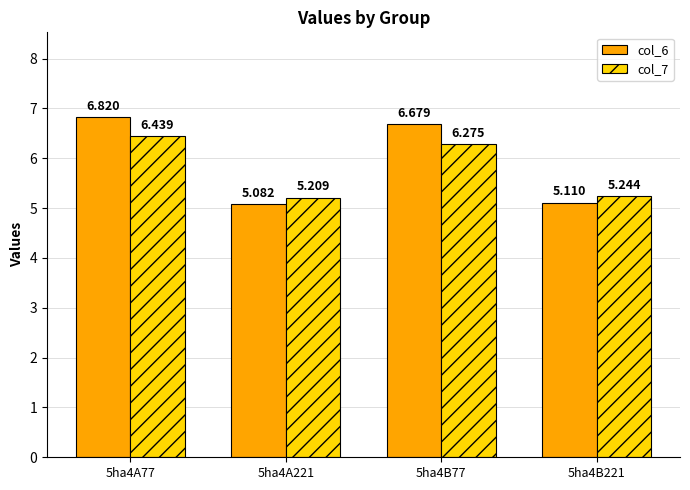

What is the label of the 4th bar from the right?

5ha4A77